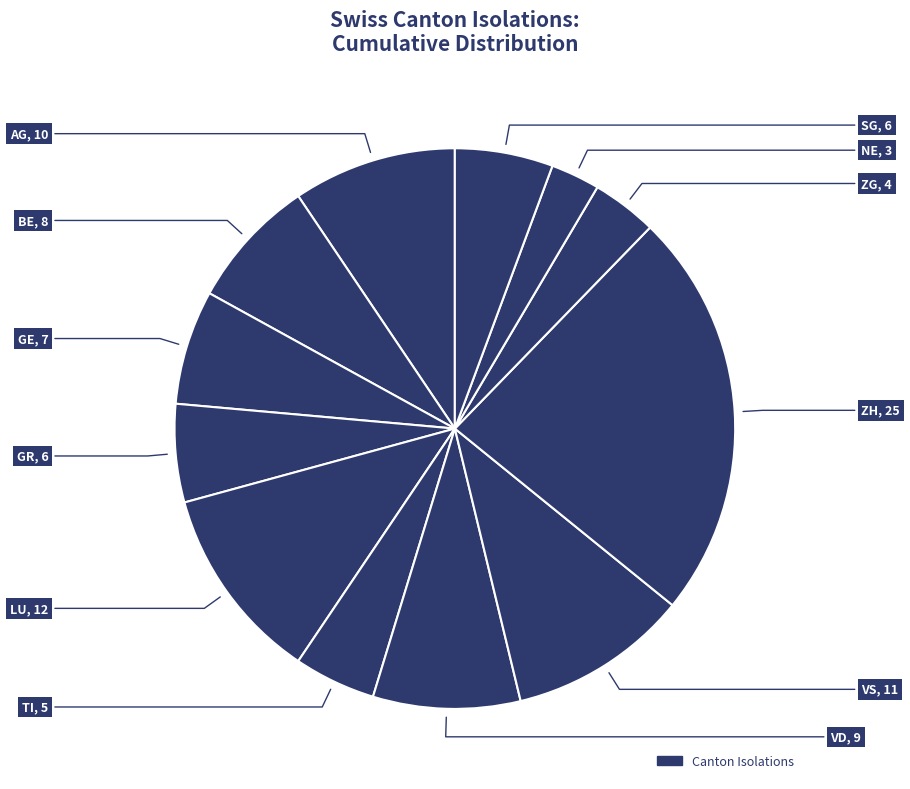

How many slices are in this pie chart?

12